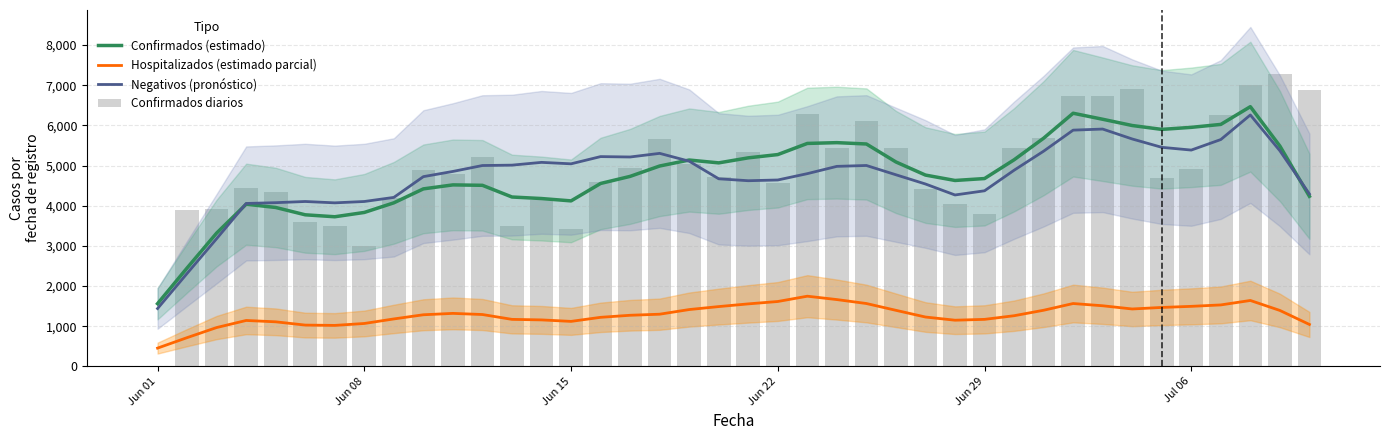

What is the lowest value of the Negativos (pronóstico) series?

1439.4